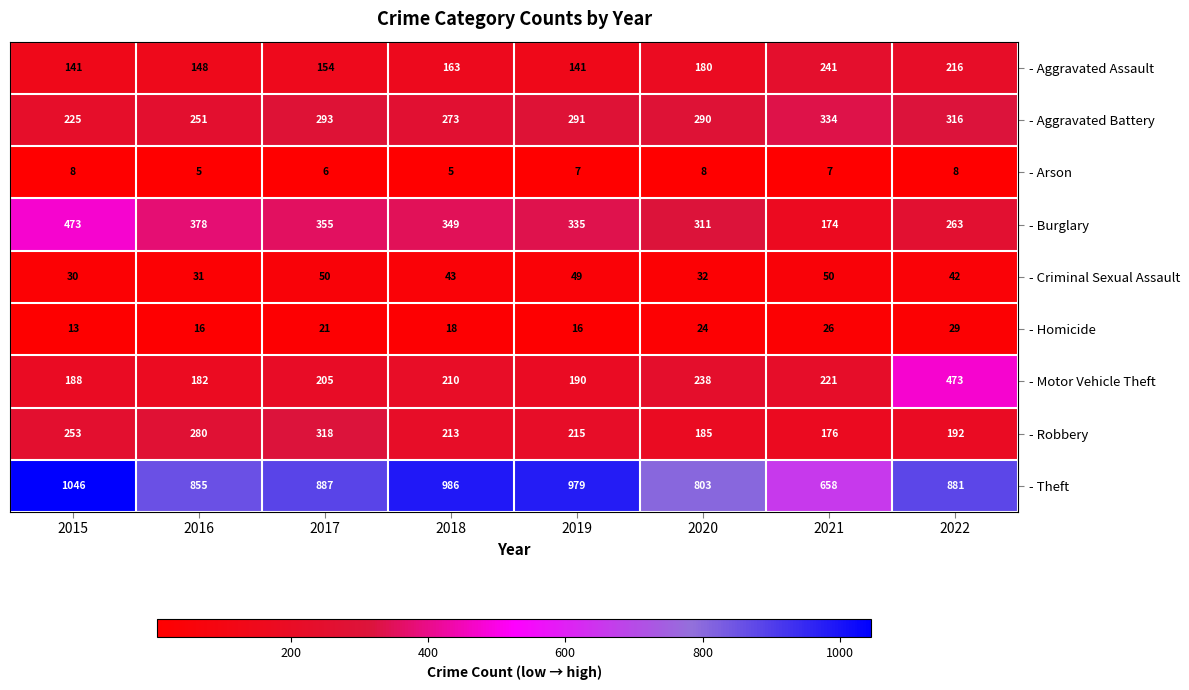

What is the smallest value displayed?

5